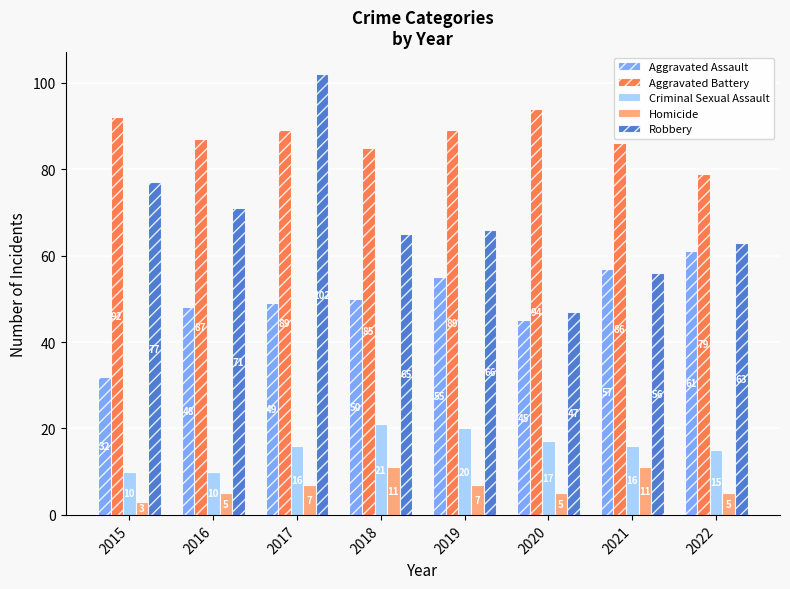

Between 2015 and 2020, which series saw the biggest shift?

Robbery